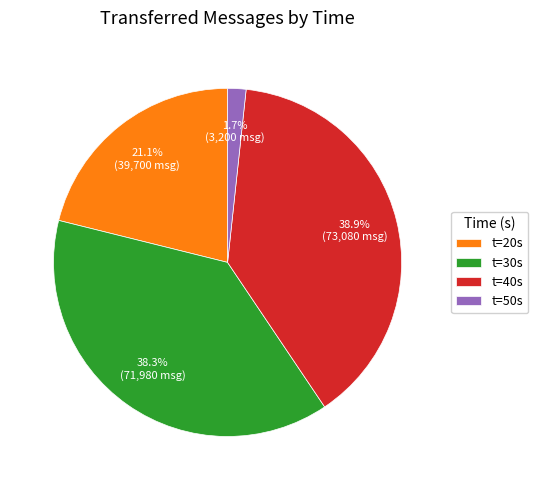

Does any single category account for the majority?

No